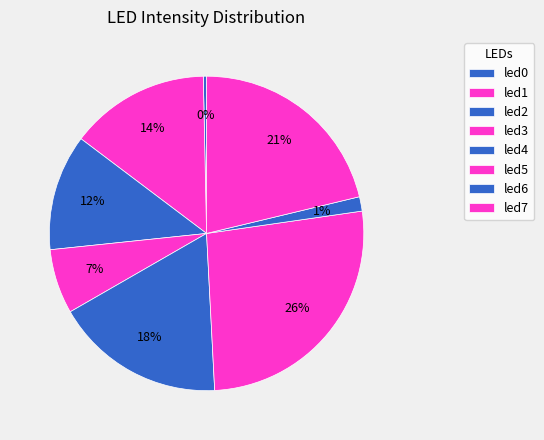

To the nearest percent, what percentage of the pie is led2?

12%